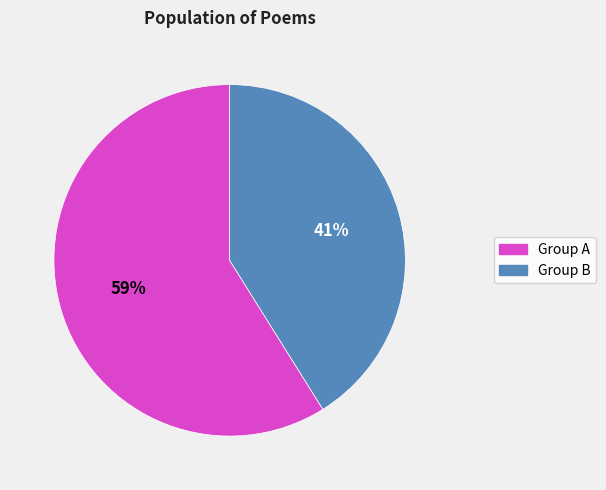

To the nearest percent, what is the average slice percentage?

50%